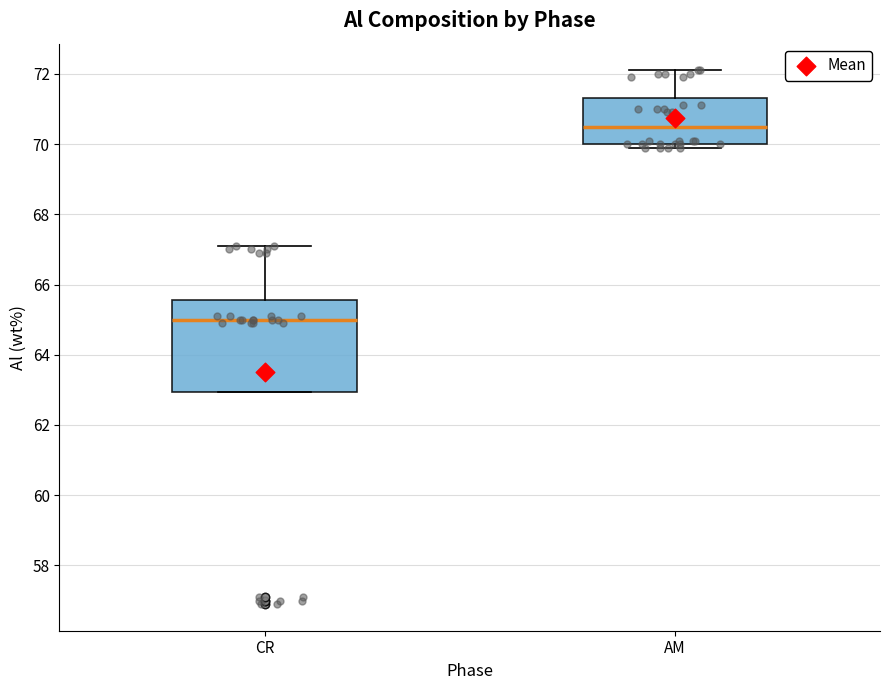

Reading left to right, transcribe this box plot: for each box, give where its median line is, the range the box spans, and where its two whiskers end, as read against the y-axis. The values are not printed on the chart, so give them approximately, as read against the axis.

CR: median 65.0, box 63.0 to 65.6, whiskers 63.0 to 67.2
AM: median 70.6, box 70.0 to 71.4, whiskers 70.0 (just below the box's lower edge) to 72.2